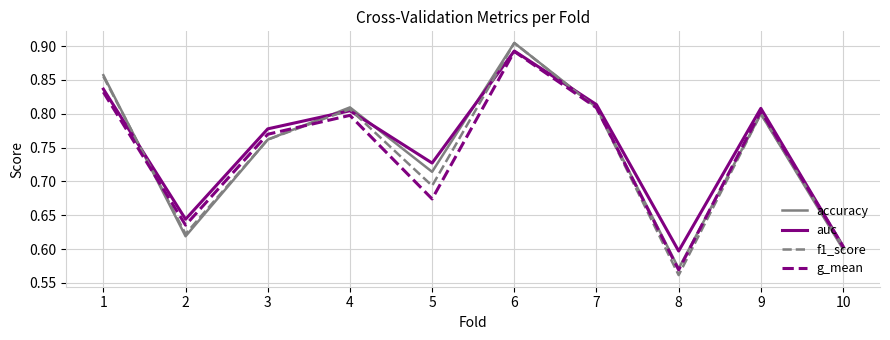

Which series has the largest range (max minus min)?

f1_score